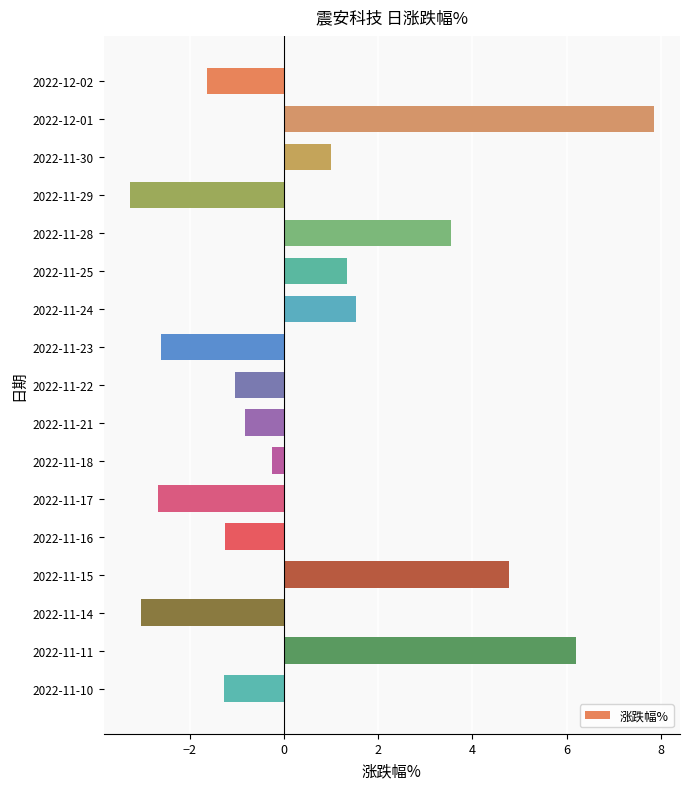

What is the label of the 7th bar from the bottom?

2022-11-18